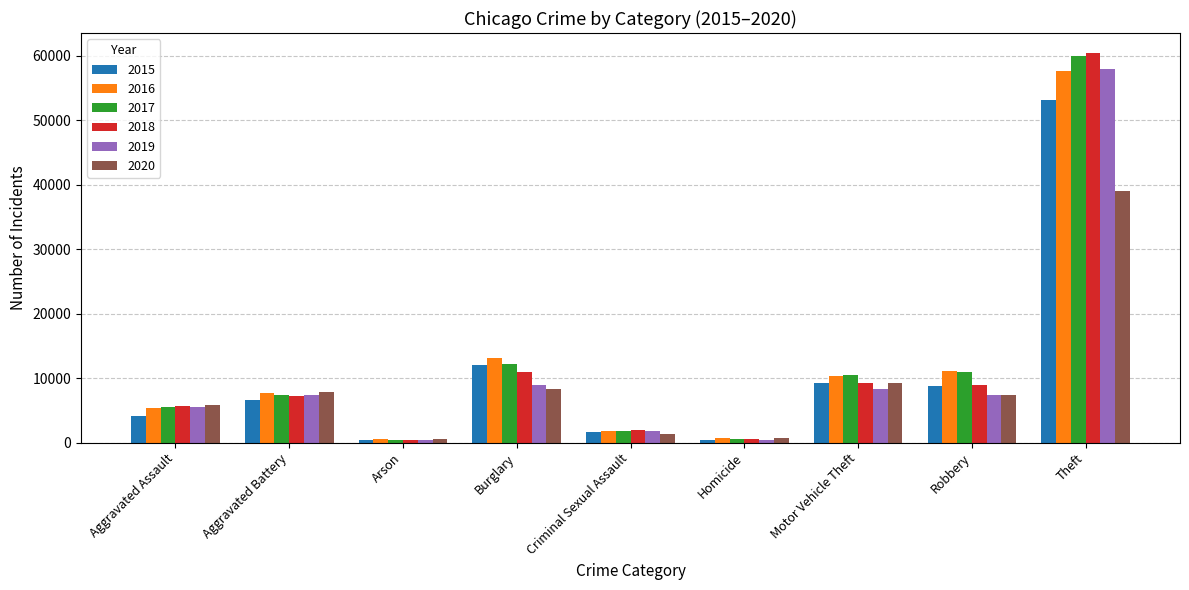

Is it true that 2019 equals 8332 at Motor Vehicle Theft?

True